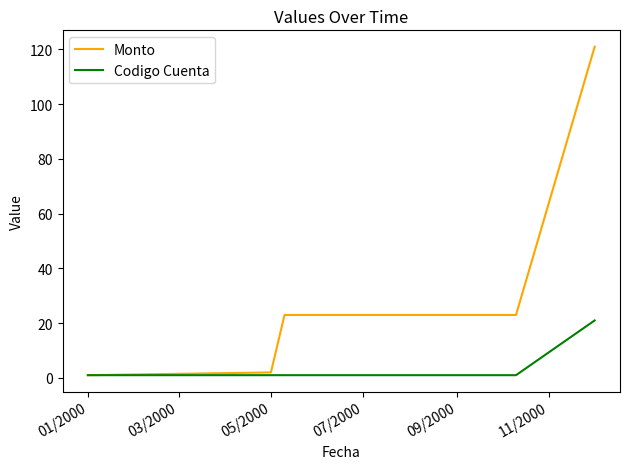

Where does the Monto series first go above 23?

11/2000